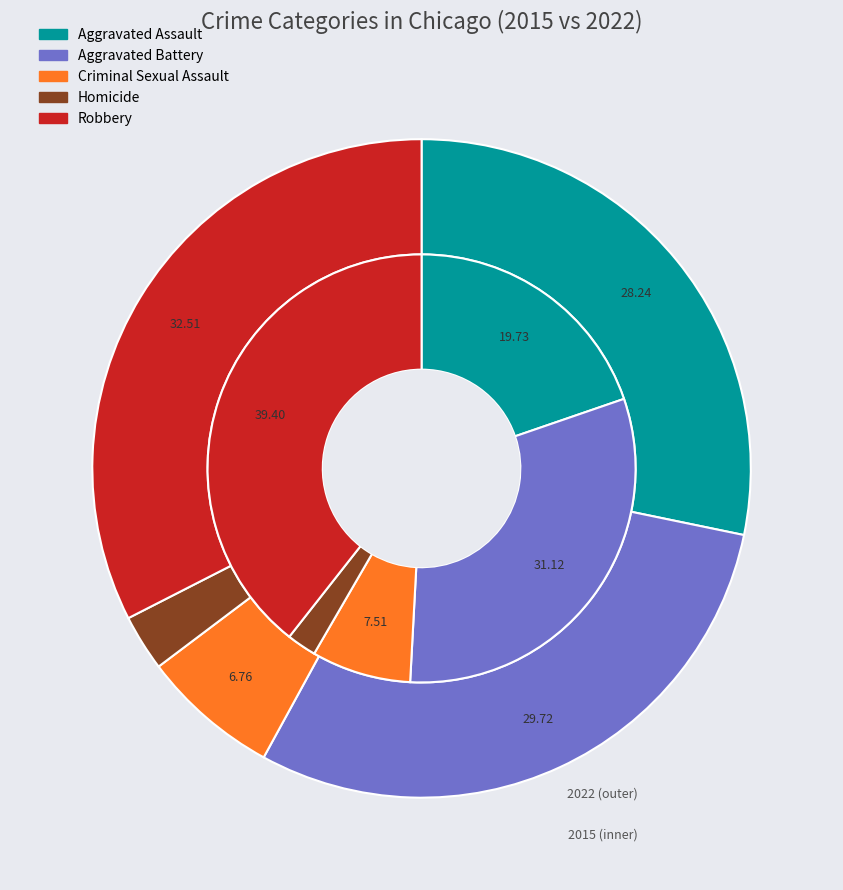

Is there a majority slice in this chart?

No